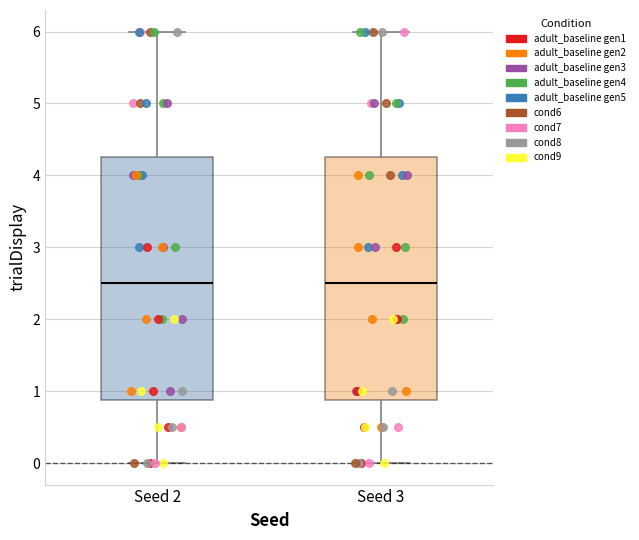

Reading left to right, transcribe this box plot: for each box, give where its median line is, the range the box spans, and where its two whiskers end, as read against the y-axis. The values are not printed on the chart, so give them approximately, as read against the axis.

Seed 2: median 2.5, box 0.9 to 4.3, whiskers 0.0 to 6.0
Seed 3: median 2.5, box 0.9 to 4.3, whiskers 0.0 to 6.0